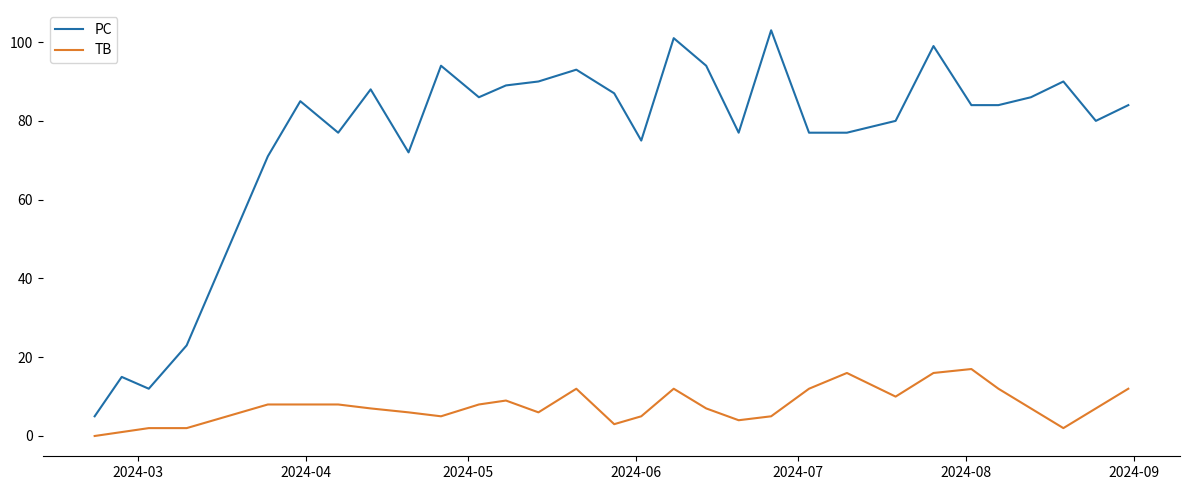

Rank the series by their average value, from lowest to highest.

TB, PC